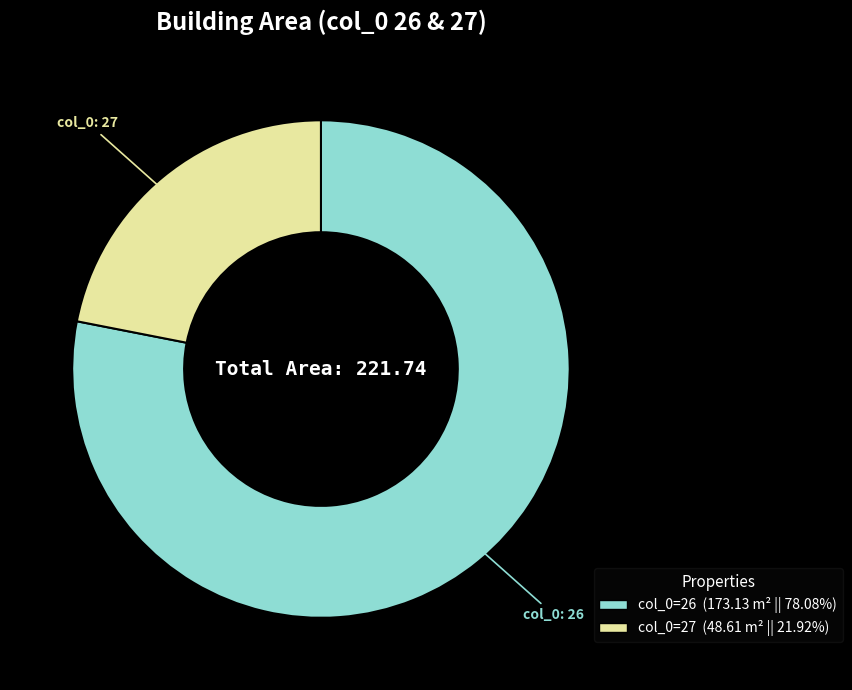

Is there a majority slice in this chart?

Yes